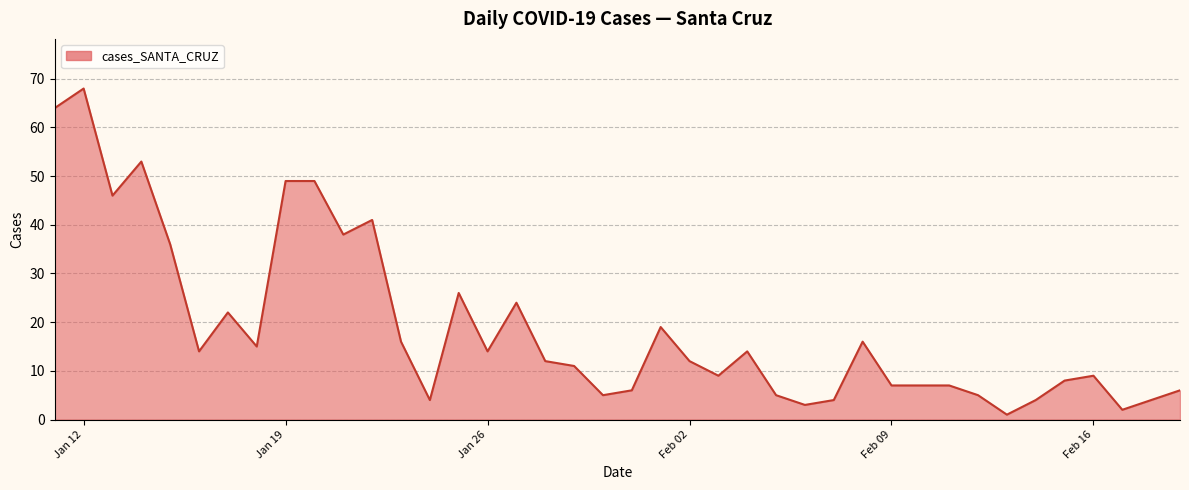

What is the difference between the maximum and minimum values?

67